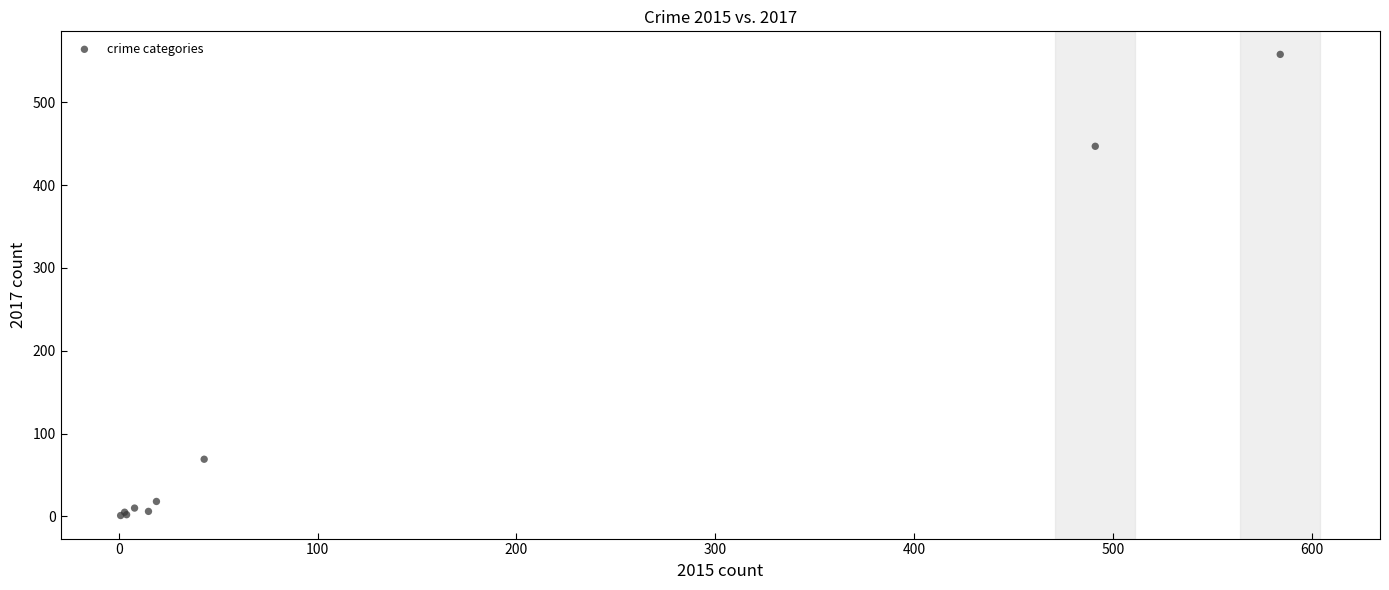

What Y value in the scatter plot is closest to 279?

447